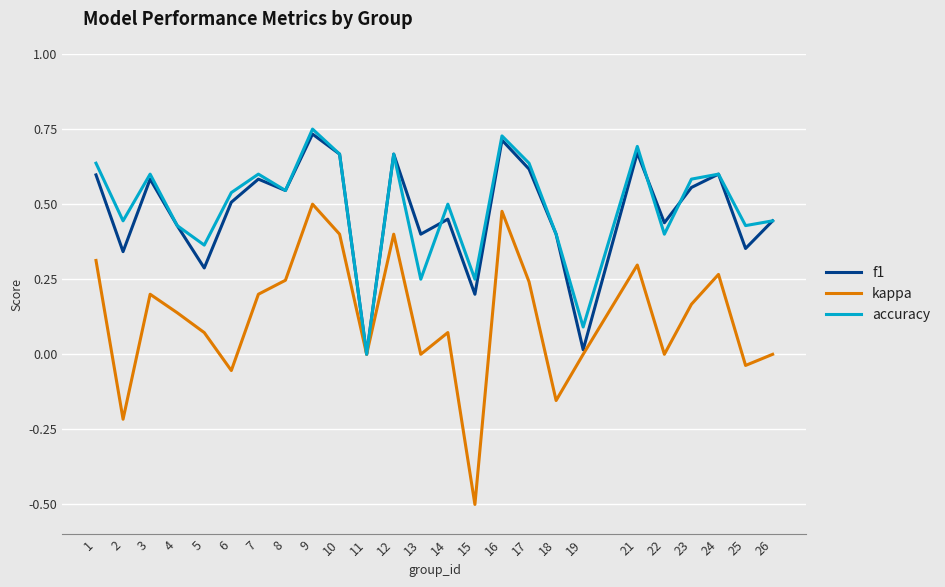

Which series has the widest spread of values?

kappa